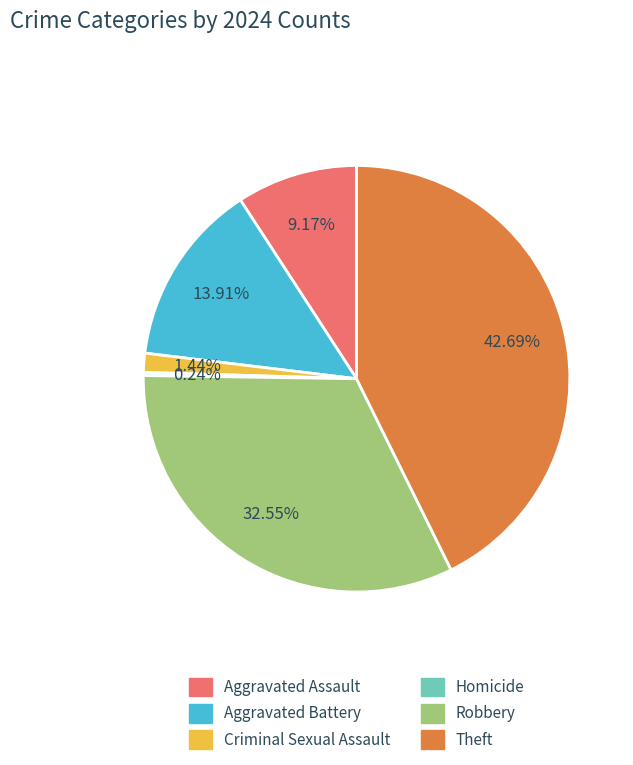

What percentage is the Theft slice, to the nearest percent?

43%